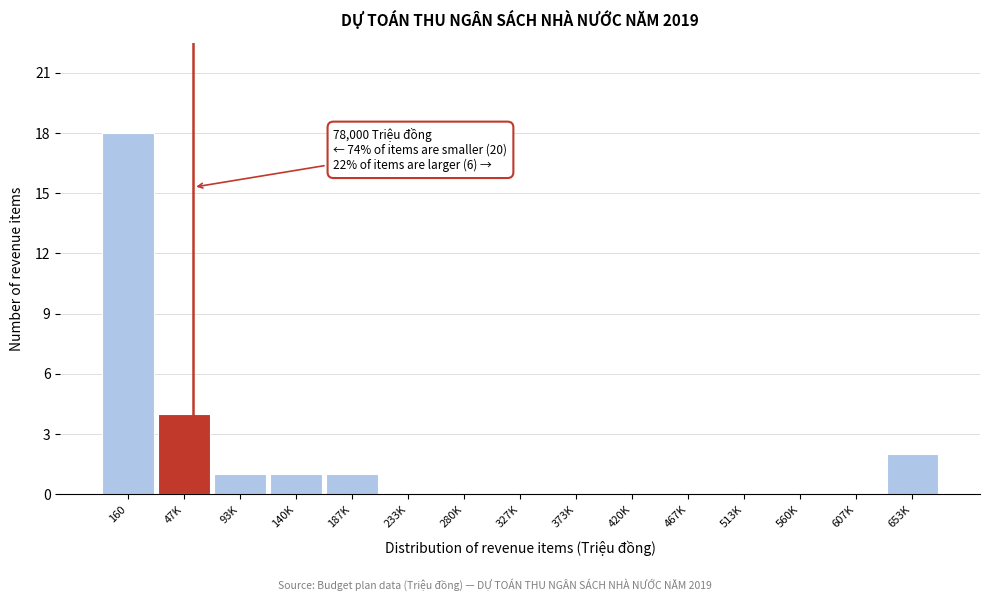

Reading left to right, list all the values displayed in this chart.

160=18	47K=4	93K=1	140K=1	187K=1	233K=0	280K=0	327K=0	373K=0	420K=0	467K=0	513K=0	560K=0	607K=0	653K=2